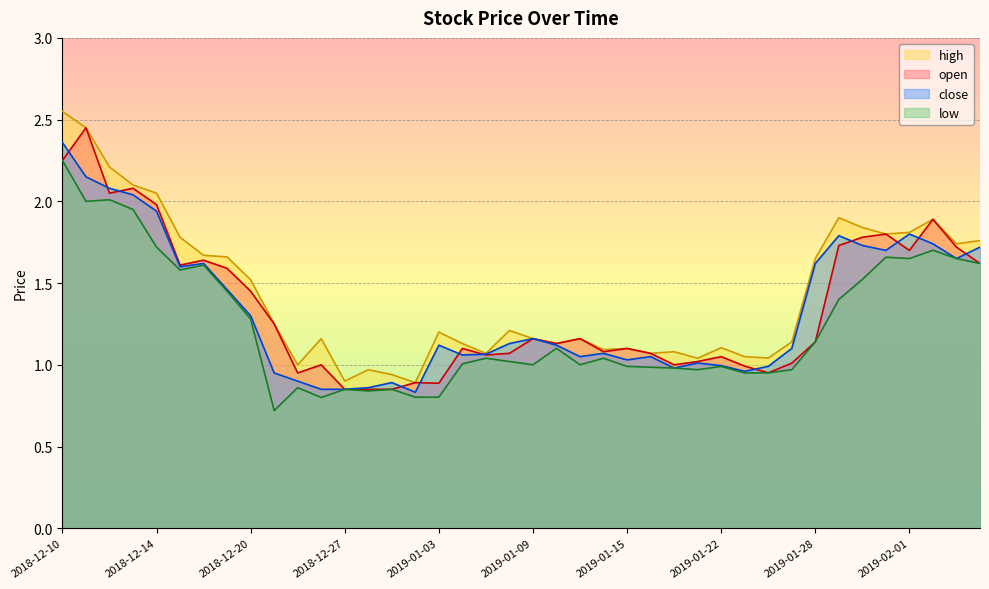

At which category is the sum across all series the highest?

2018-12-10